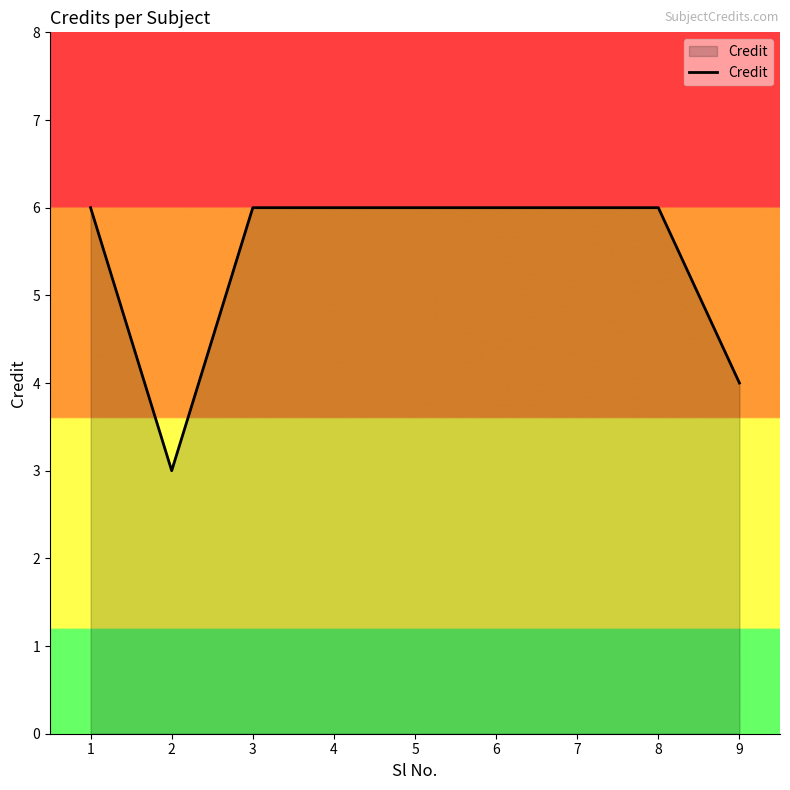

True or false: the data shows 6 at 7.

True